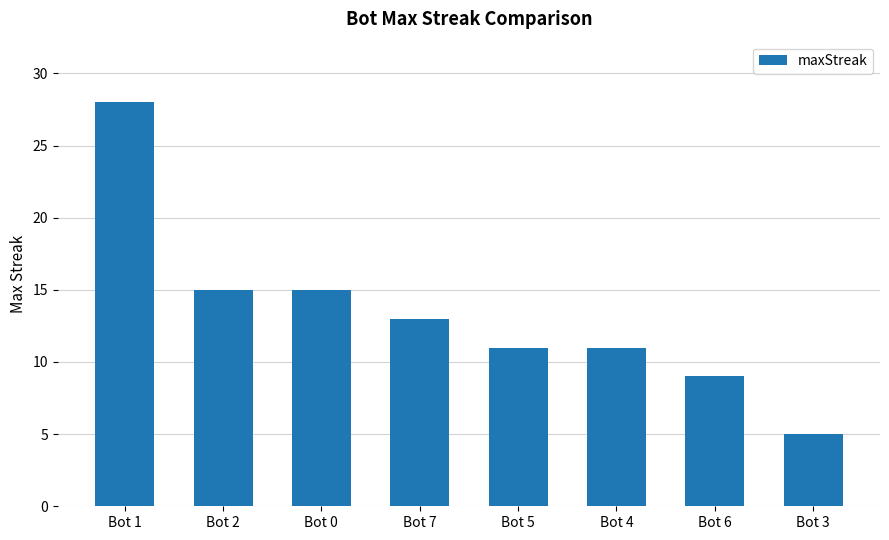

The value at Bot 5 is 3. True or false?

False